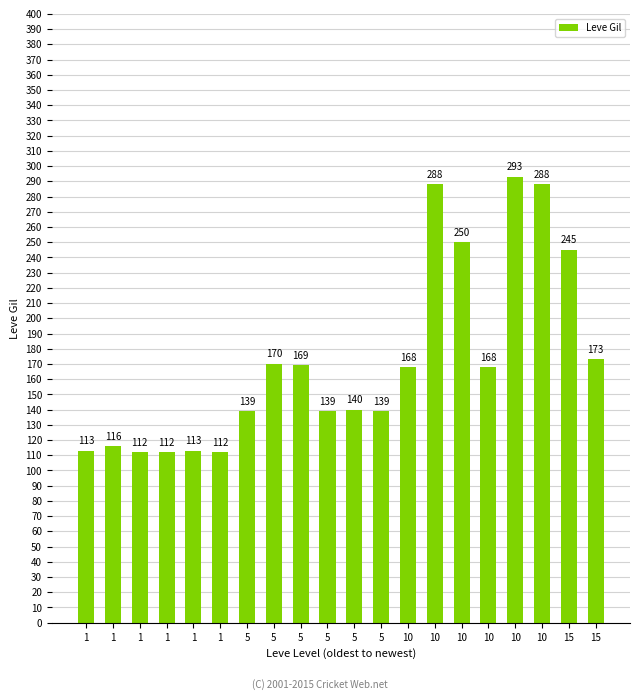

How many distinct data groups are displayed?

1